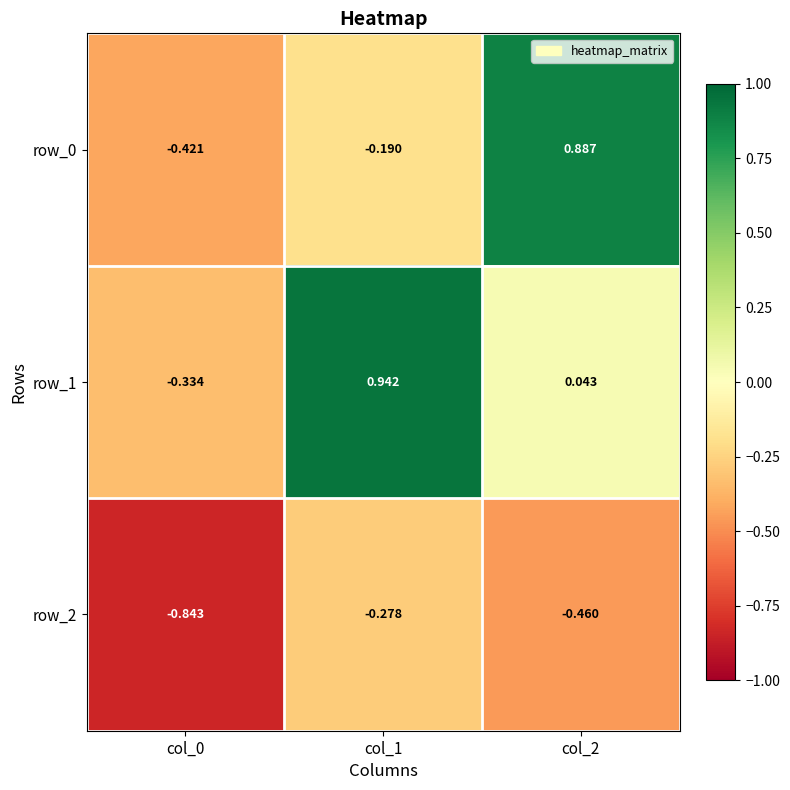

Is the value of row_2 at col_1 greater than the value of row_0 at col_0?

Yes